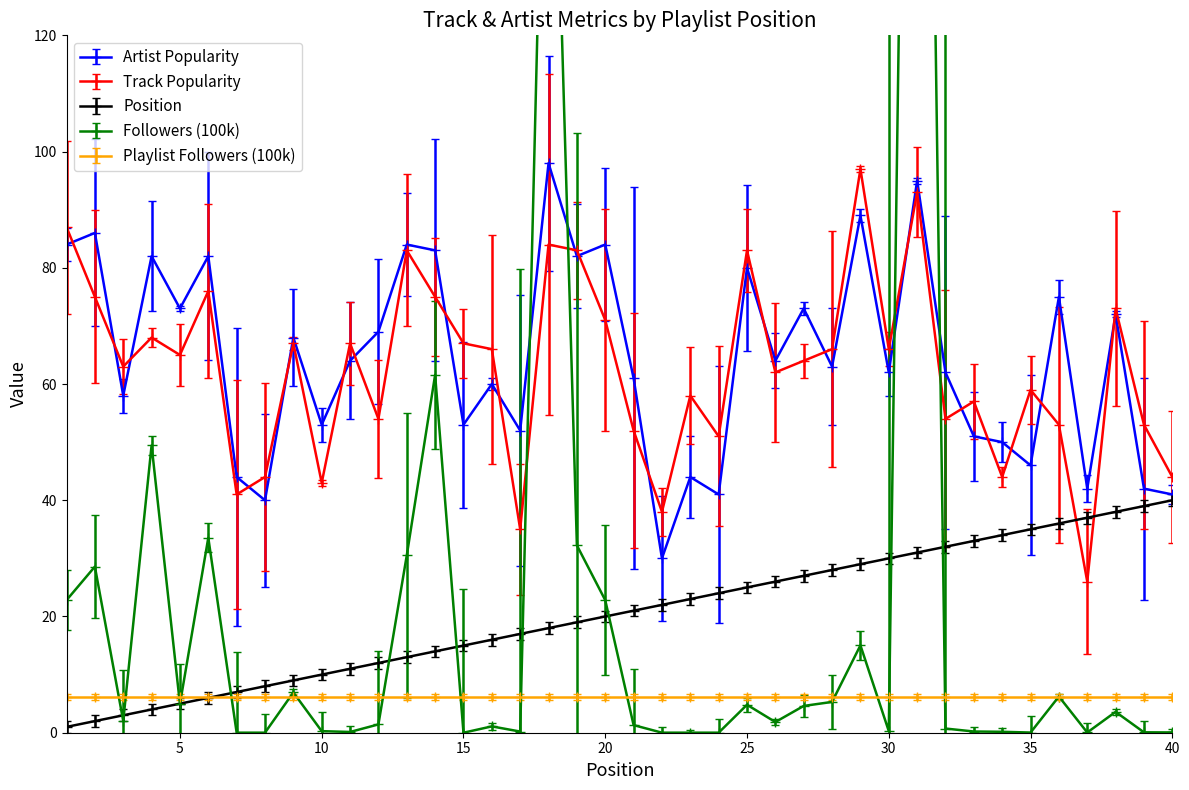

What is the sum of all Position values?

820